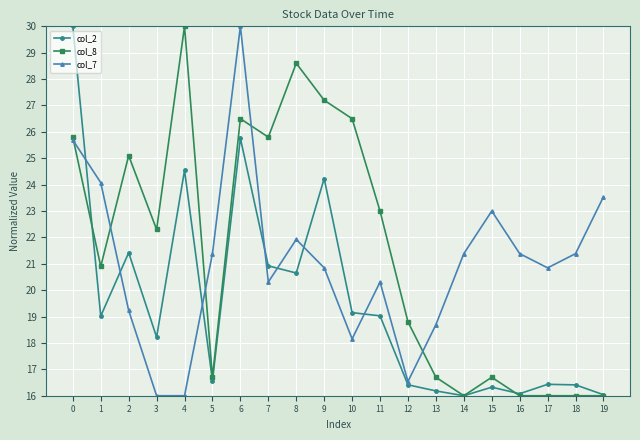

At how many categories does at least one series exceed 17?

20